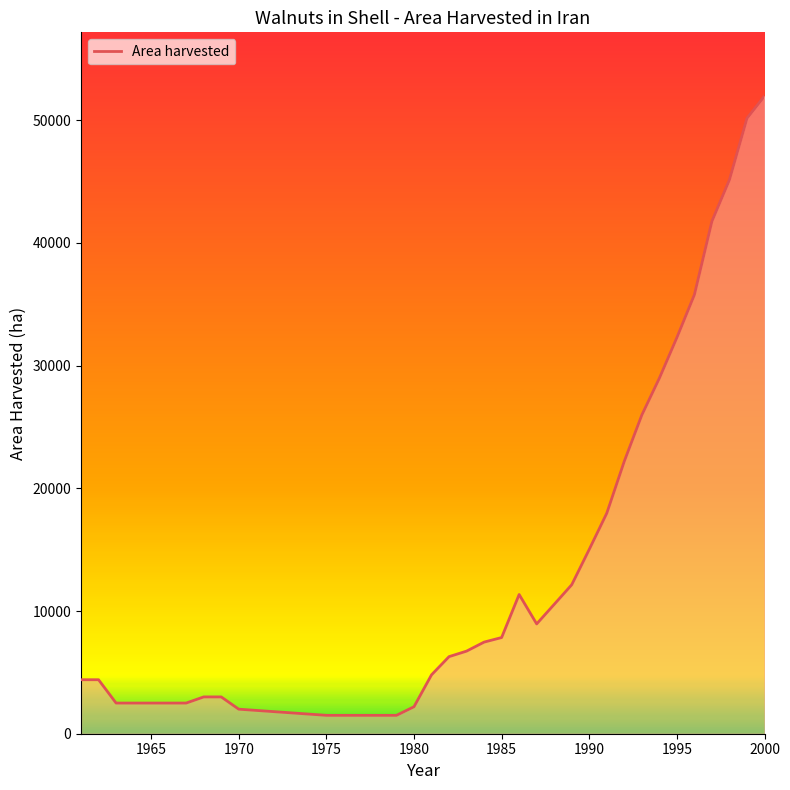

How many lines are shown in the chart?

1